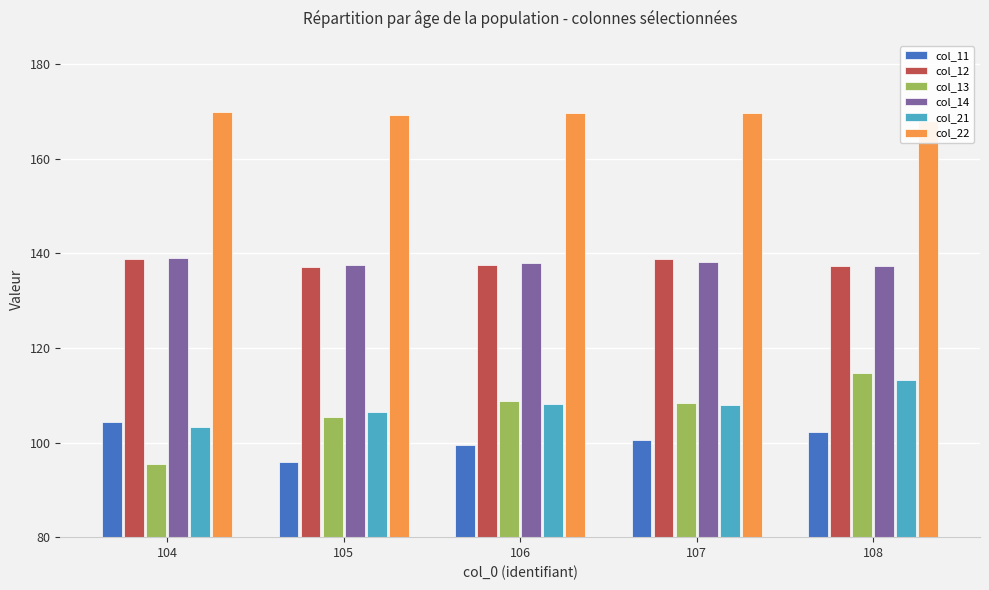

At how many categories does at least one series exceed 127?

5